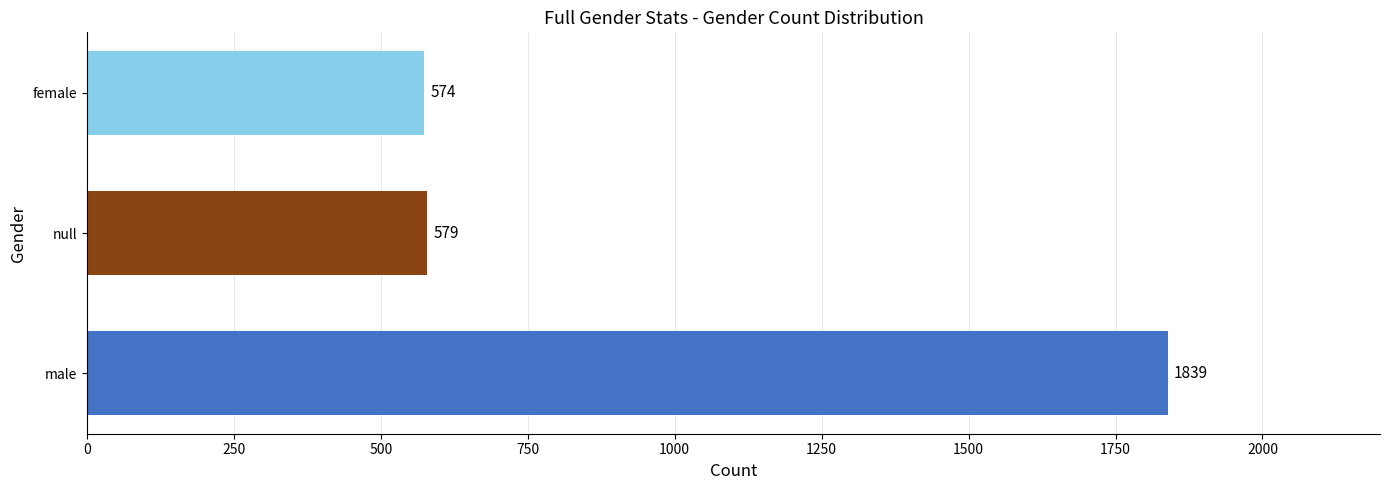

What is the greatest value displayed?

1839